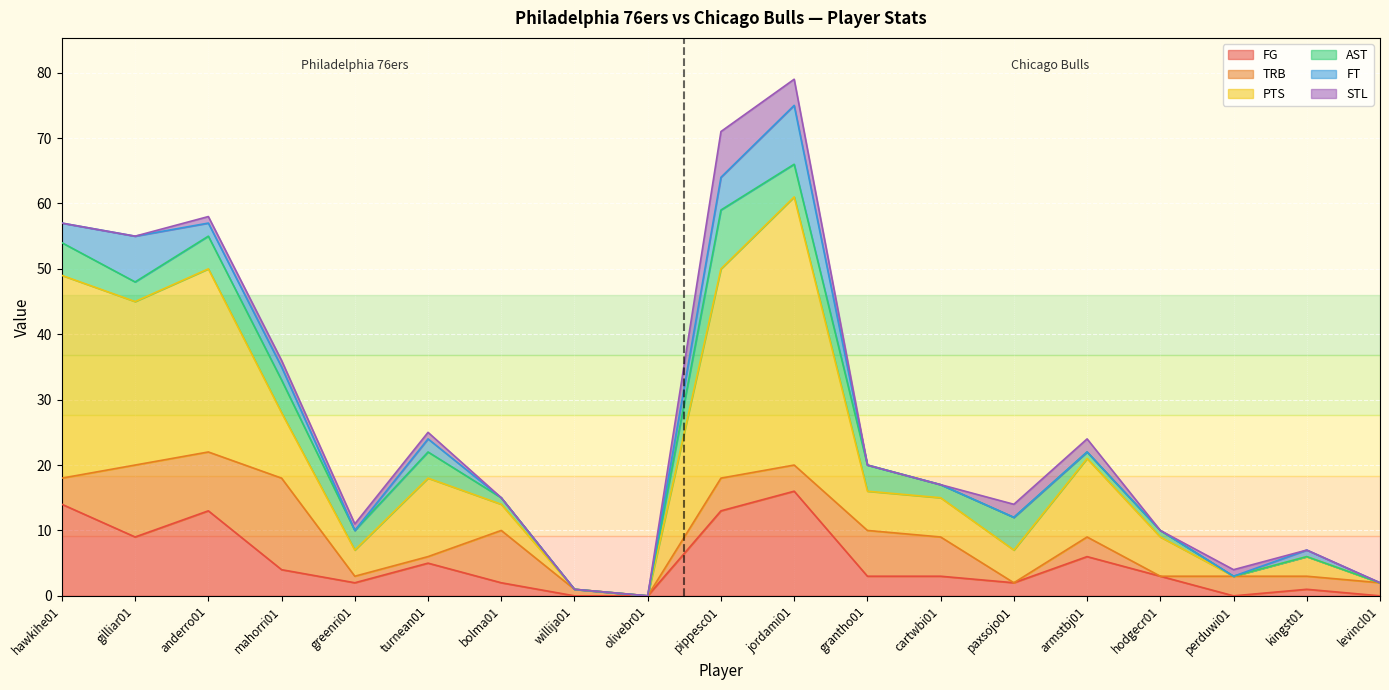

Which category has the highest value in the FG series?

jordami01